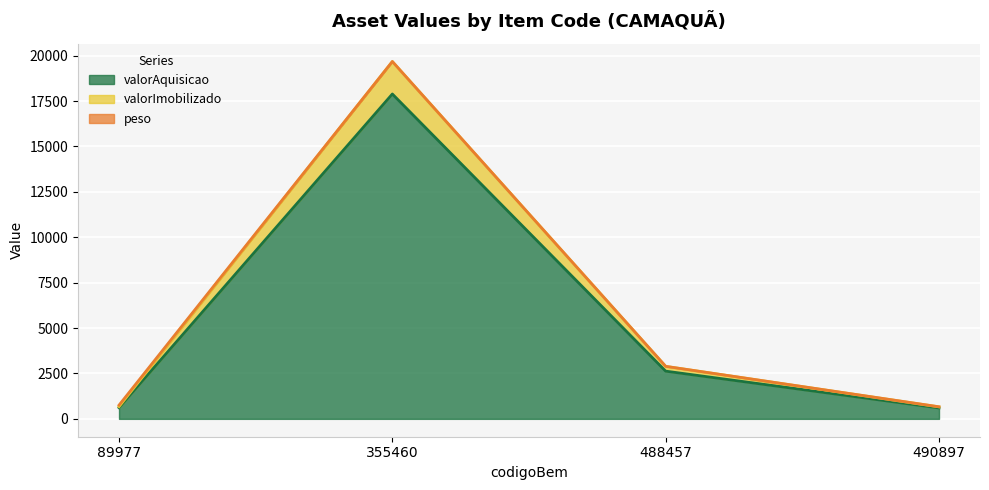

What is the total value across all series at 355460?

19674.3